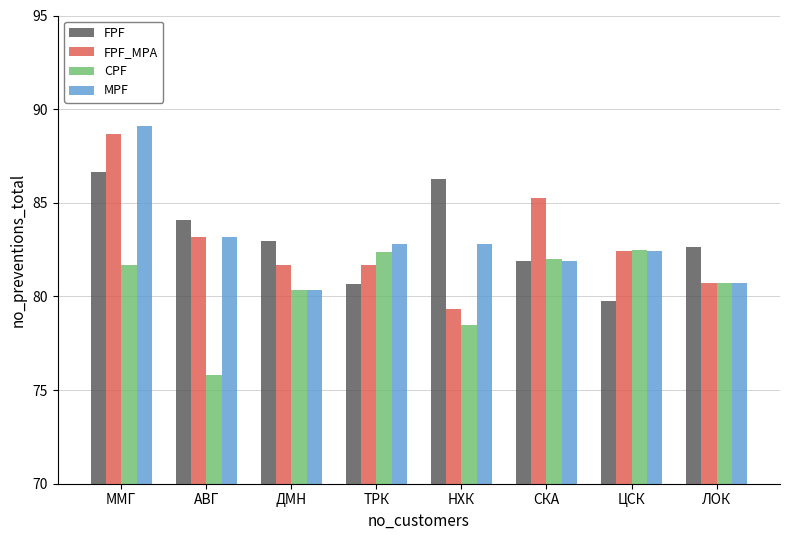

Which series has the widest spread of values?

FPF_MPA